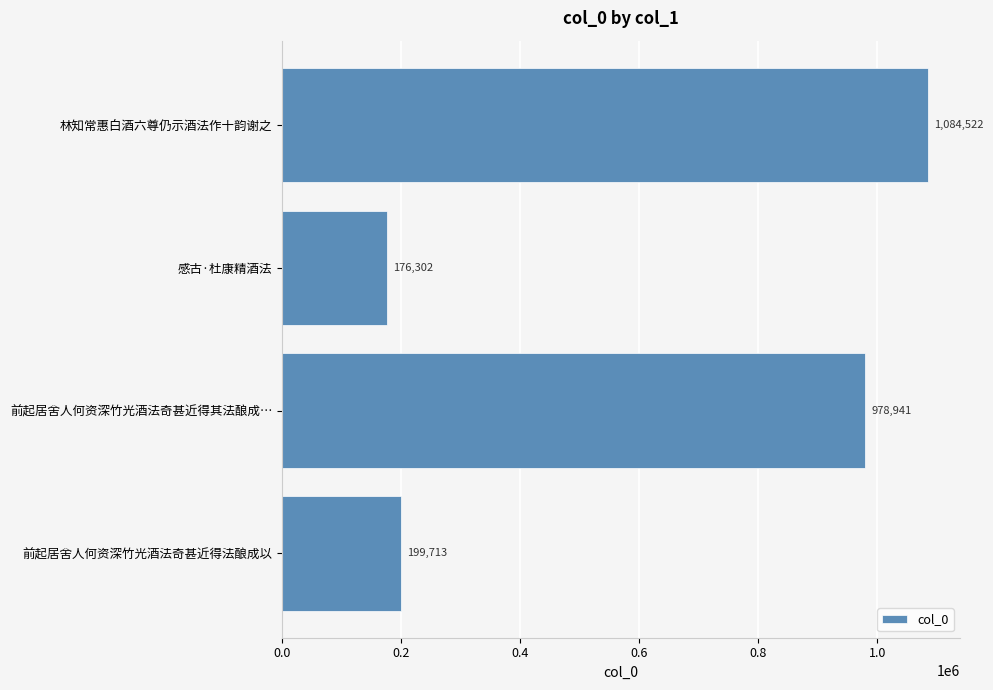

Reading bottom to top, list all the values displayed in this chart.

199713	978941	176302	1084522